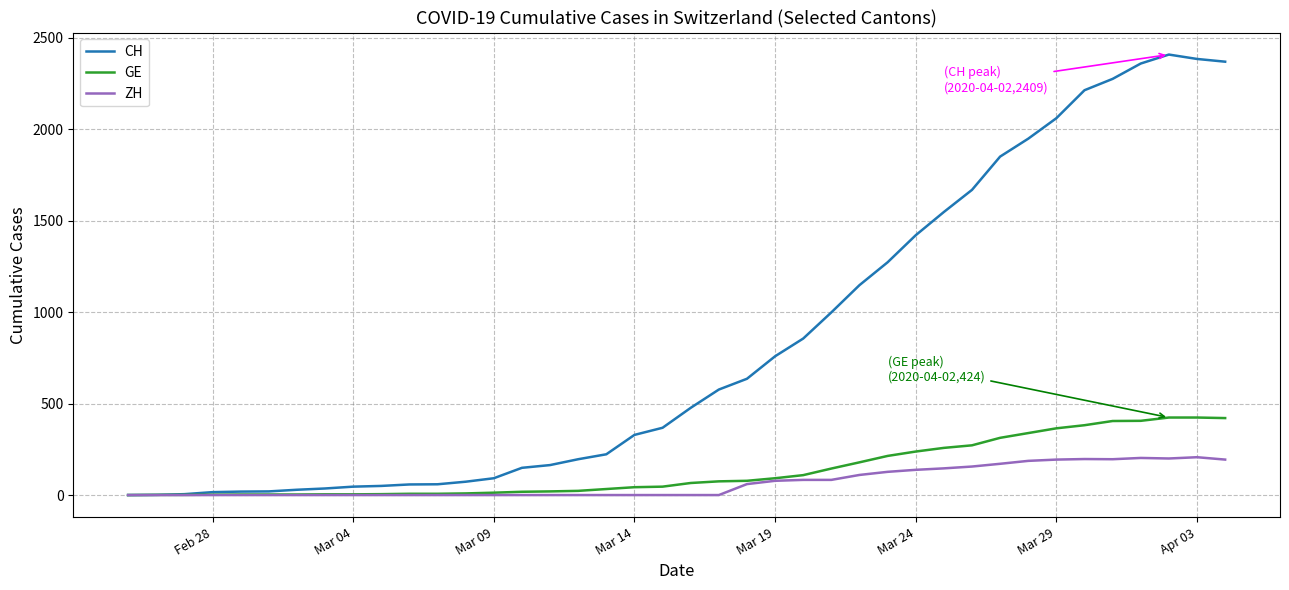

Which series has the largest total across all categories?

CH